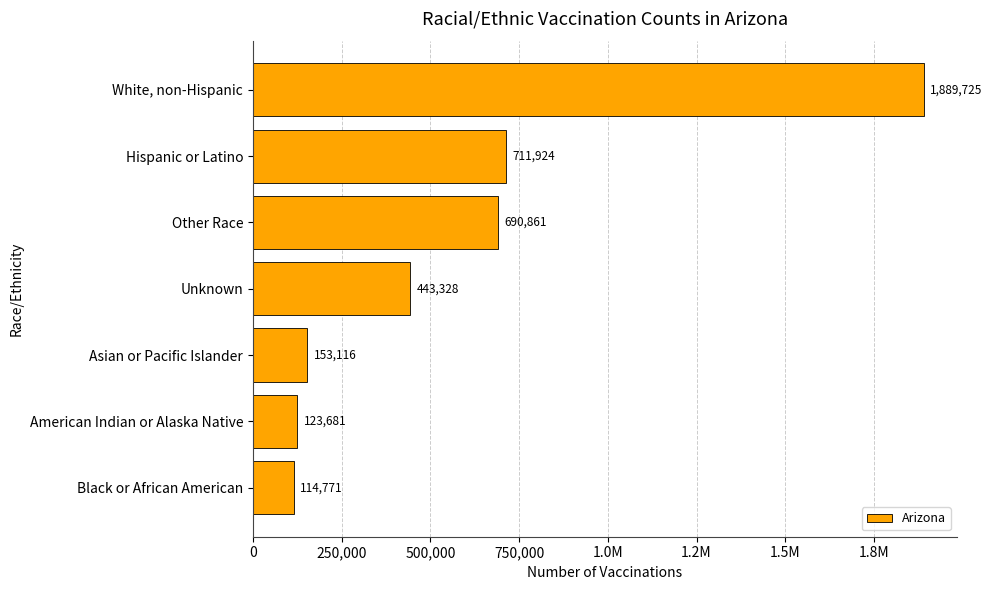

What is the difference between the maximum and minimum values?

1774954